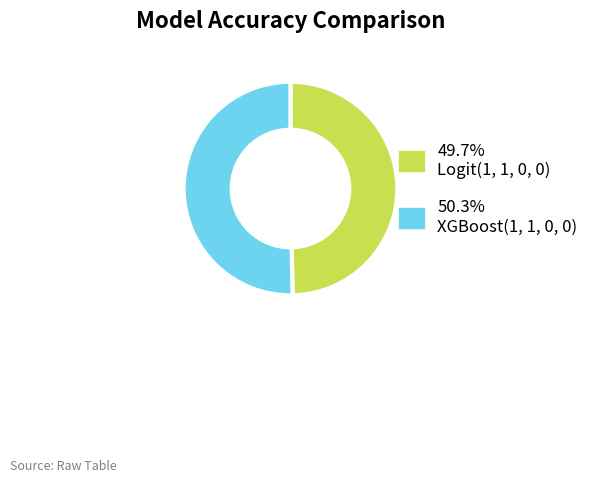

Is there a majority slice in this chart?

Yes